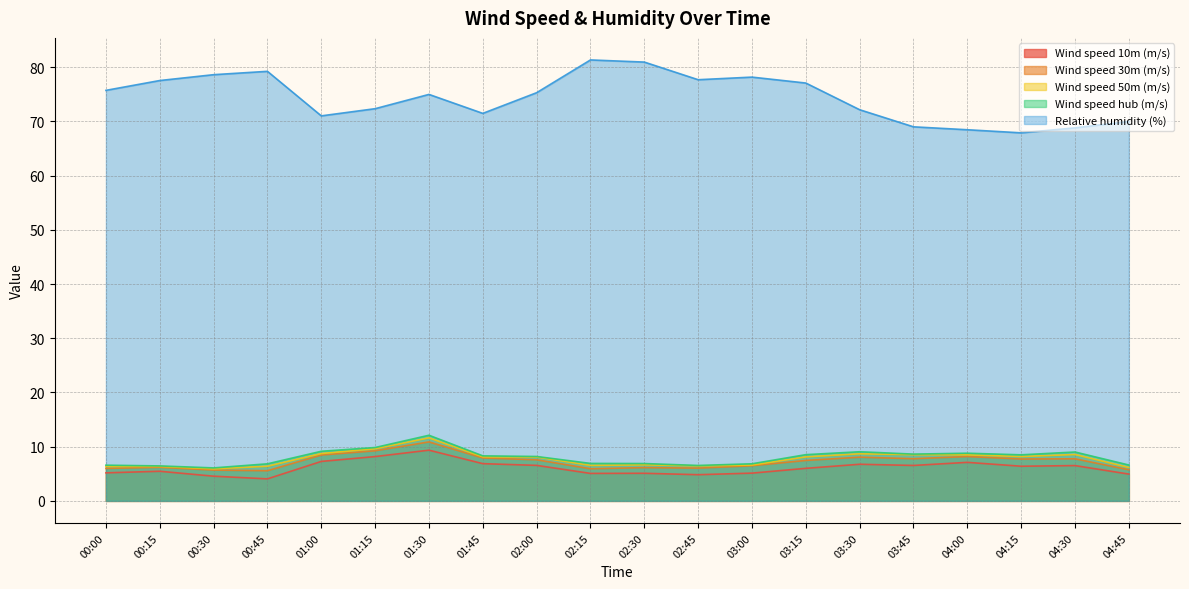

Which series has the largest total across all categories?

Relative humidity (%)